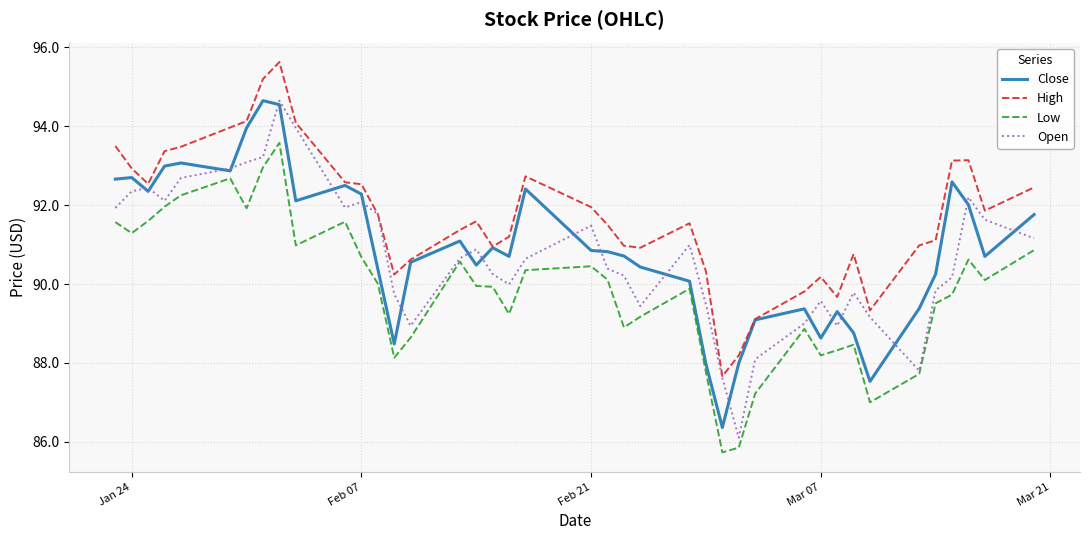

Is this an area chart (filled region under the line)?

No